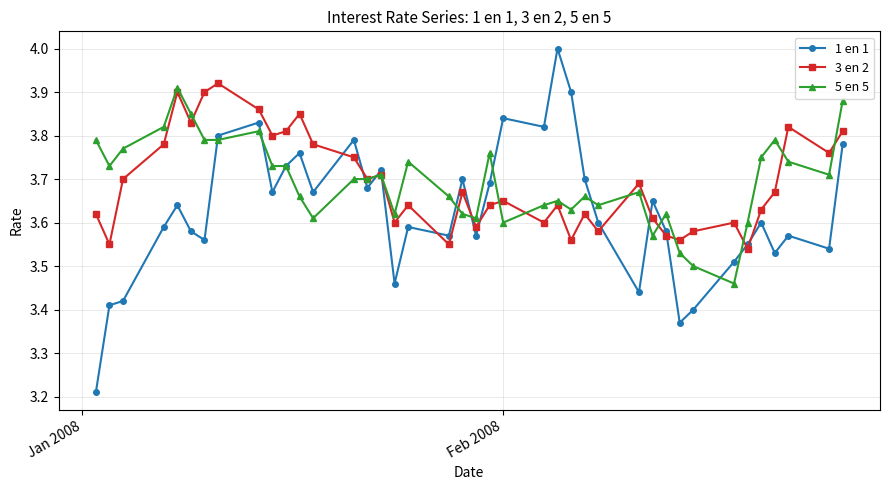

True or false: 3 en 2 has more than 1 interior local peaks.

True